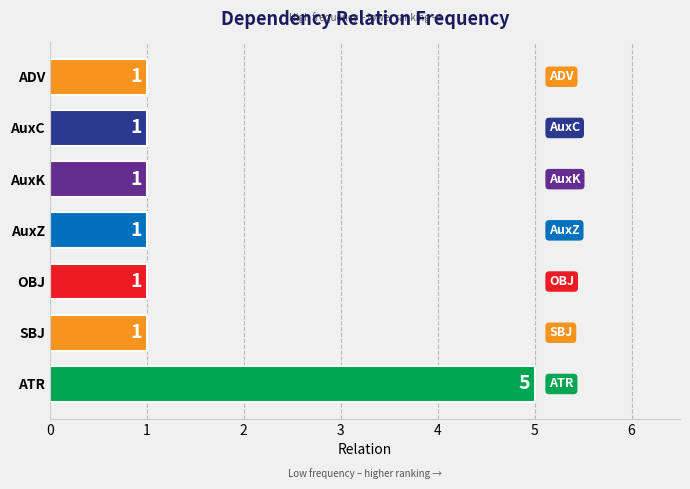

The chart shows a value of 1 at ADV. True or false?

True